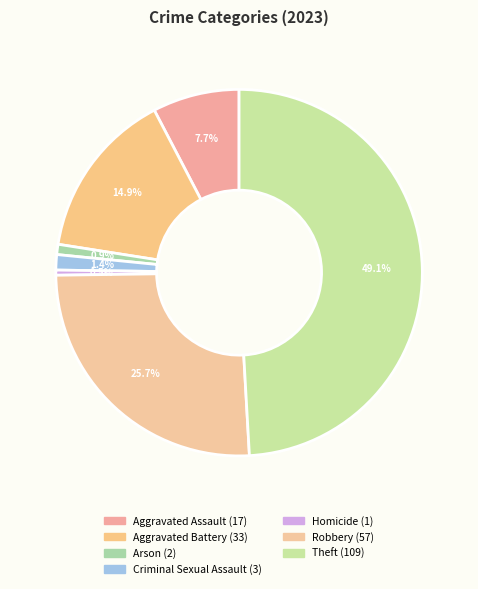

To the nearest percent, what is the difference between the Homicide and Criminal Sexual Assault slice percentages?

1%